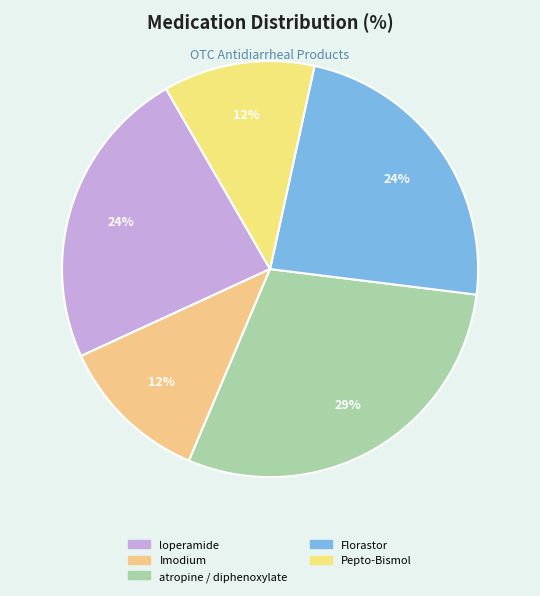

Count the number of slices in the pie.

5